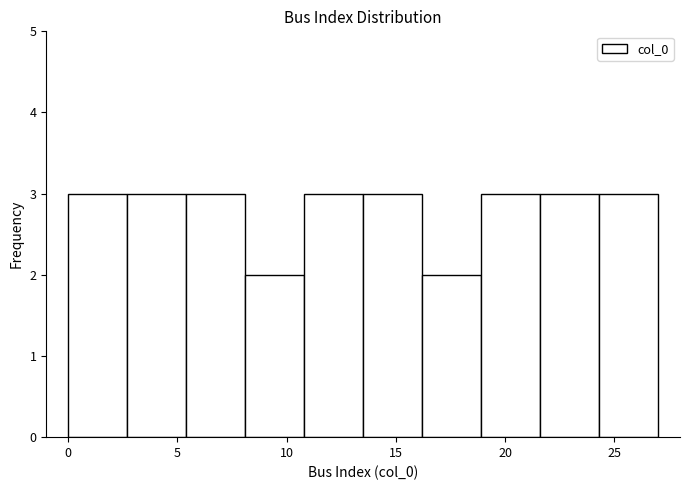

Reading left to right, list every bar in this chart as the range it spans on the x-axis followed by its height. Neither the bar edges nor the heights are printed on the chart, so give them approximately, as read against the axes.

0.0 to 2.7: 3
2.7 to 5.4: 3
5.4 to 8.1: 3
8.1 to 10.8: 2
10.8 to 13.5: 3
13.5 to 16.2: 3
16.2 to 18.9: 2
18.9 to 21.6: 3
21.6 to 24.3: 3
24.3 to 27.0: 3